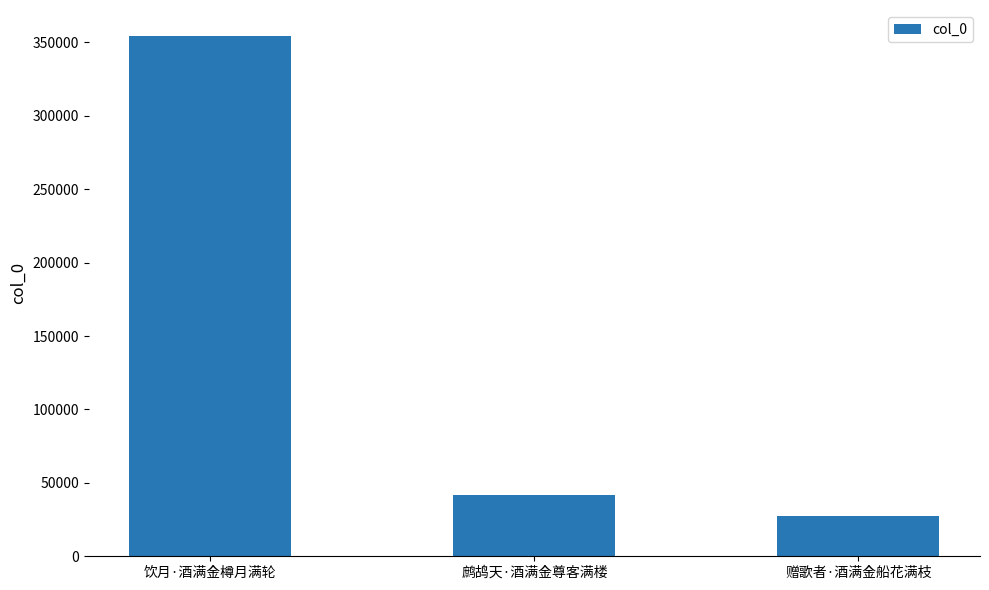

Does the chart contain any negative values?

No